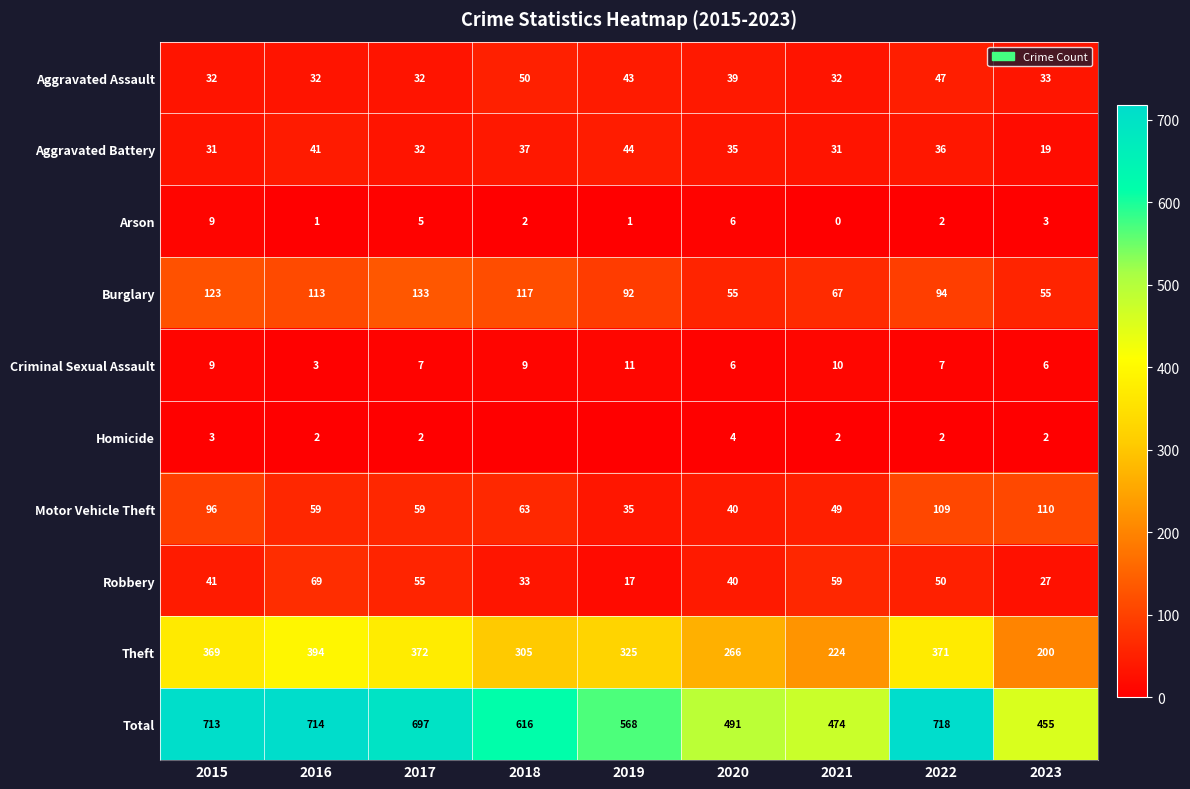

At how many categories does at least one series exceed 276?

9